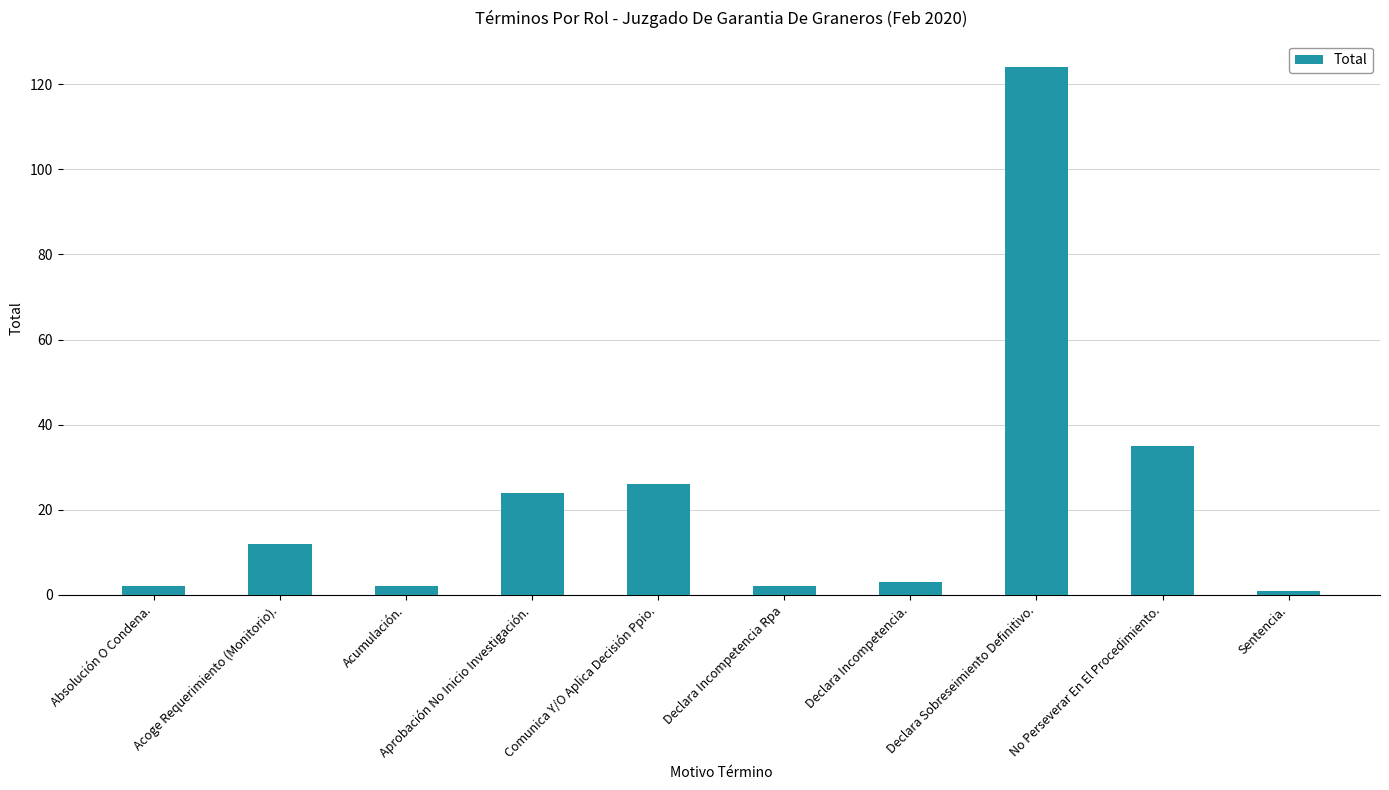

What is the change in value from Comunica Y/O Aplica Decisión Ppio. to Declara Sobreseimiento Definitivo.?

+98